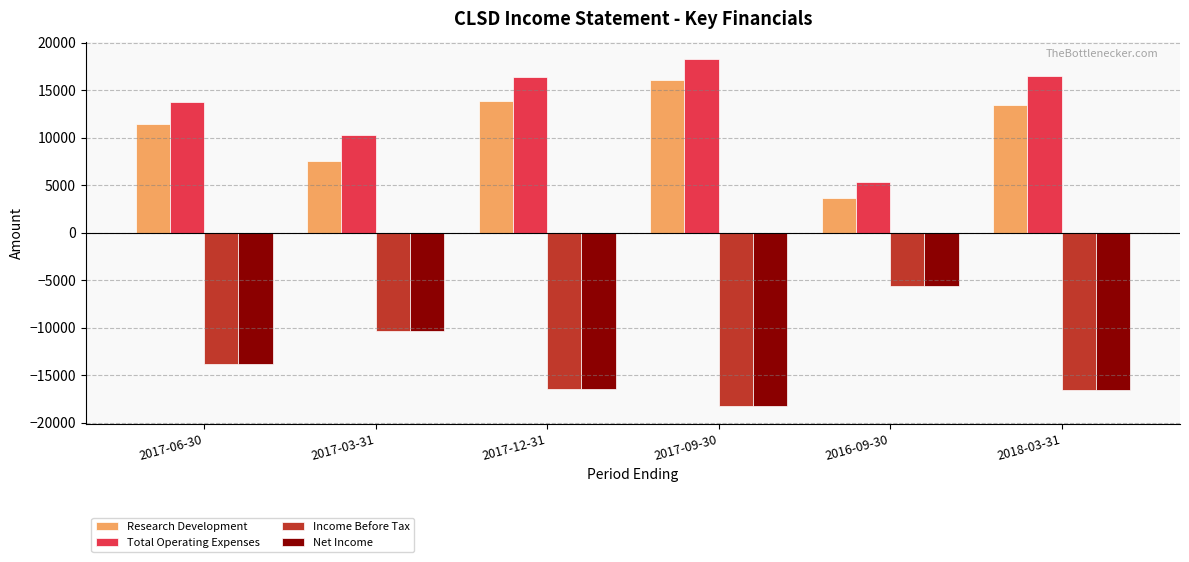

The Income Before Tax series shows -10047 at 2018-03-31. True or false?

False